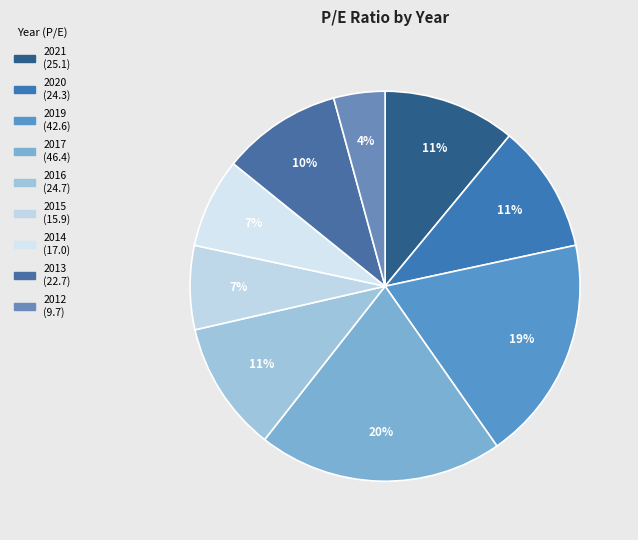

Is there any slice that represents more than half of the pie?

No